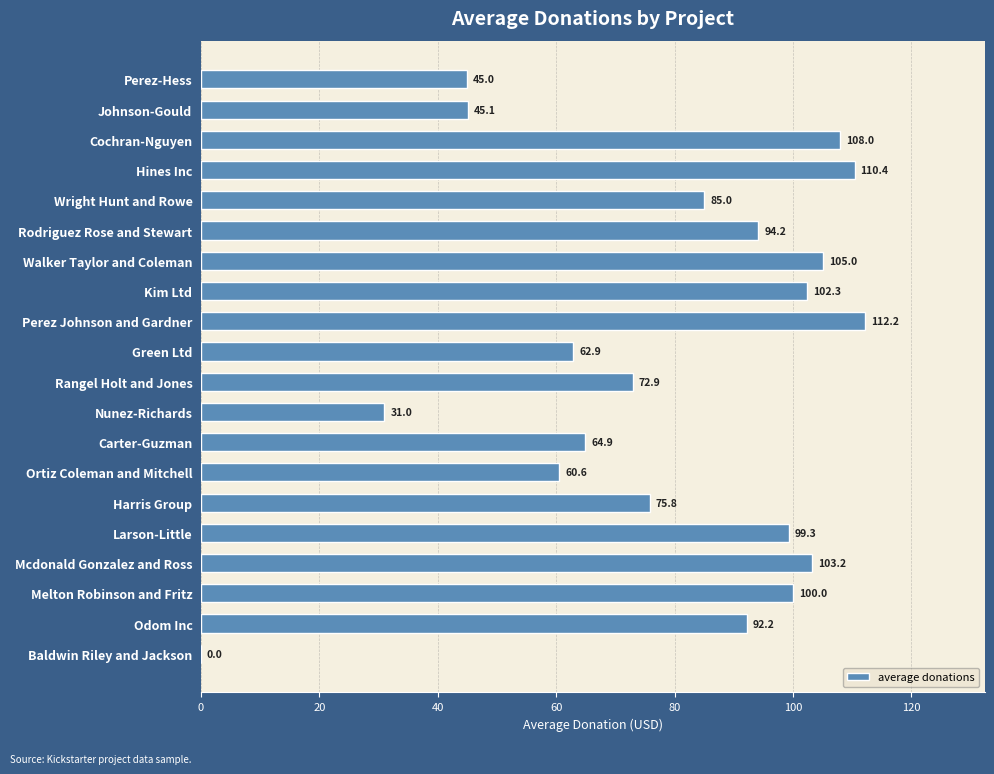

Is it true that the value at Kim Ltd is 102.3?

True